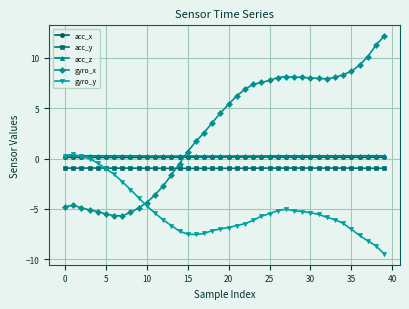

Which series has the largest total across all categories?

gyro_x